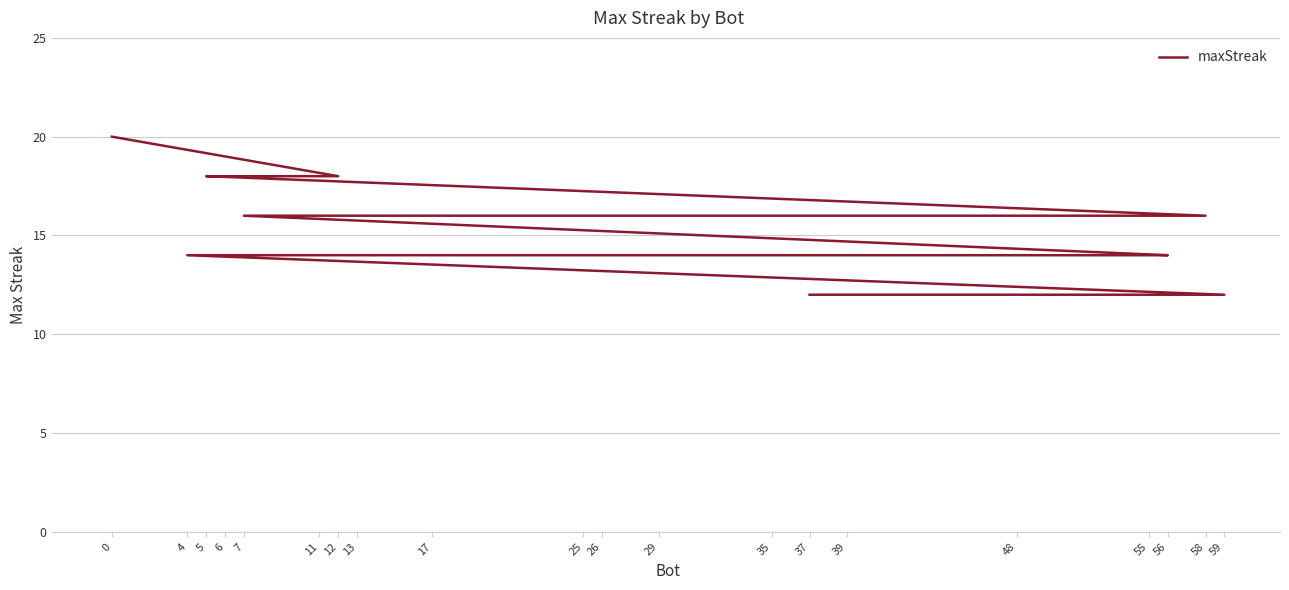

What is the smallest value displayed?

12